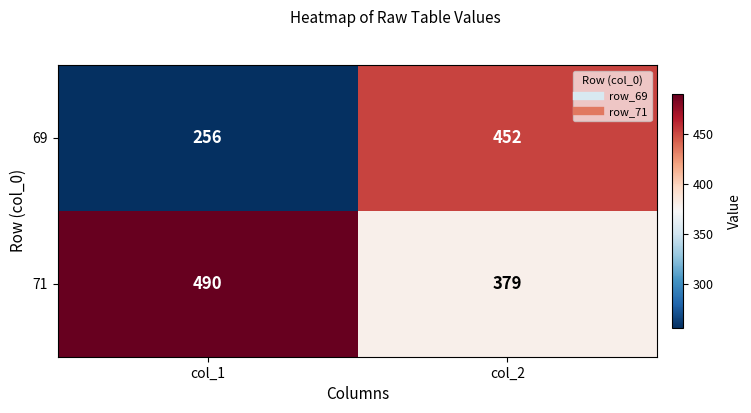

At which category is the sum across all series the highest?

col_2